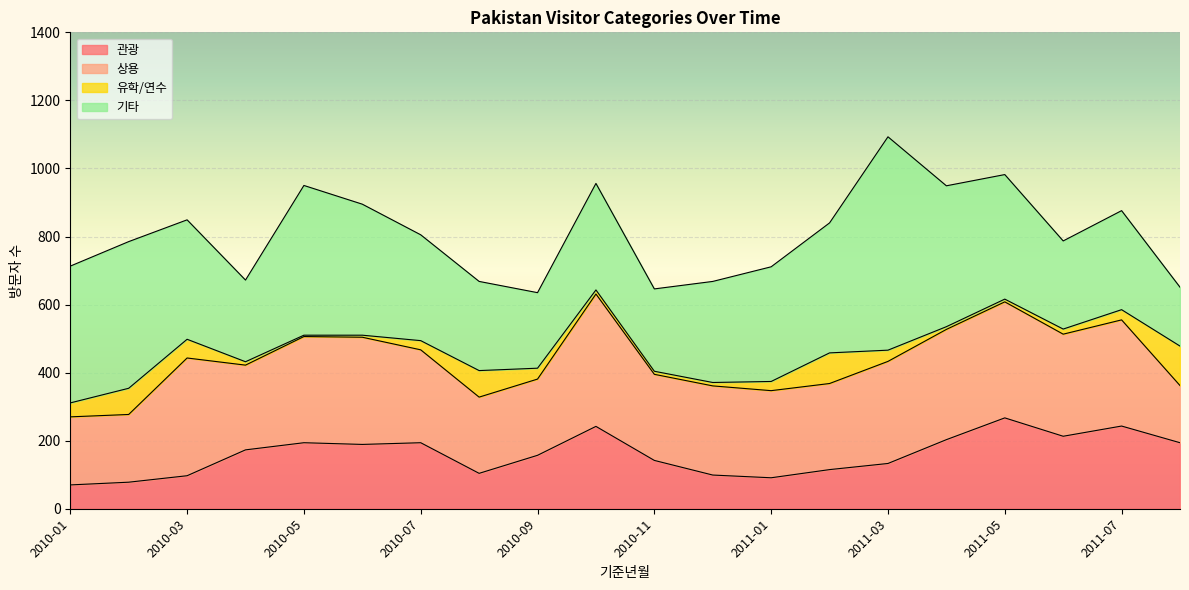

Count the number of data series in this chart.

4